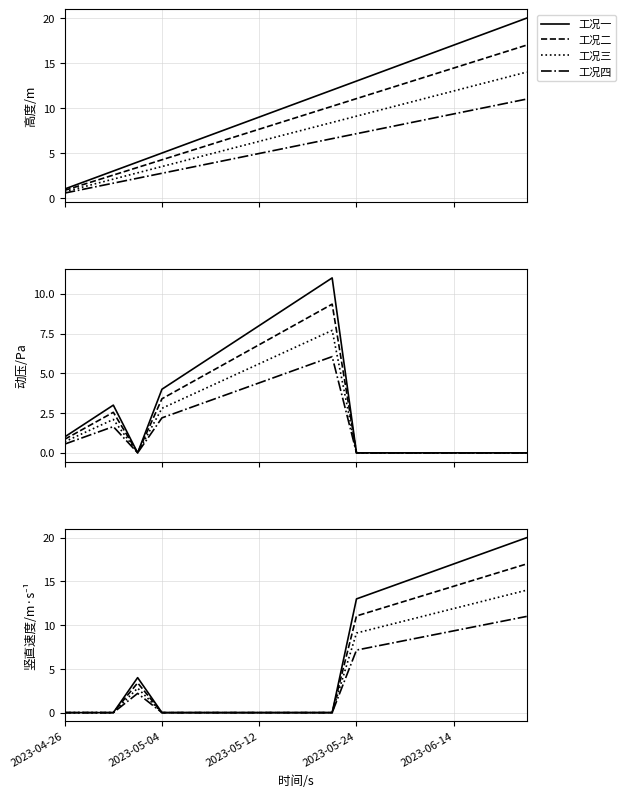

Count the number of categories in the chart.

20